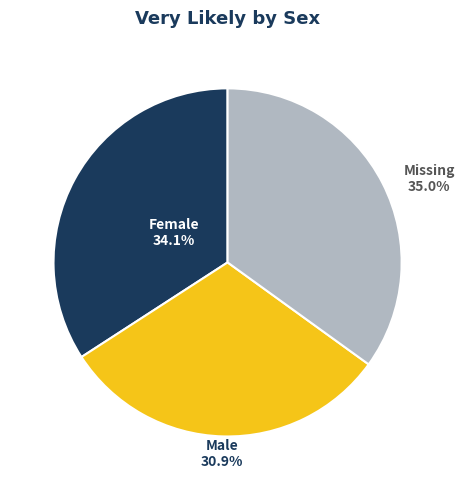

Is there any slice that represents more than half of the pie?

No